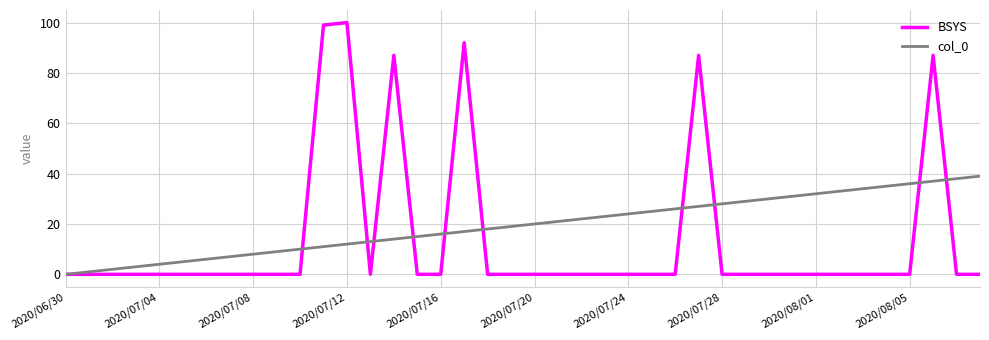

Which series has the largest total across all categories?

col_0